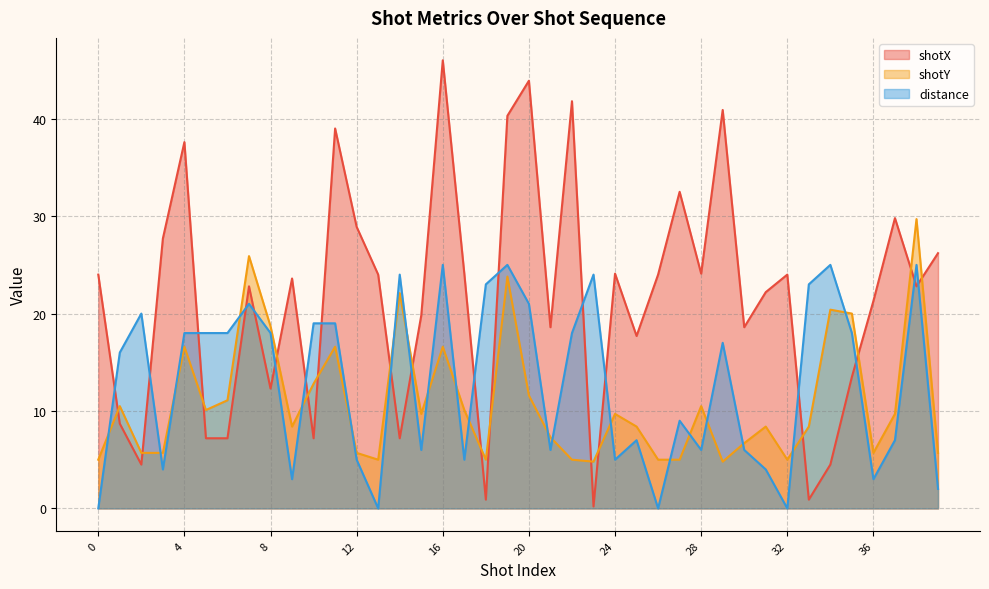

How many intersections are there between distance and shotY?

20